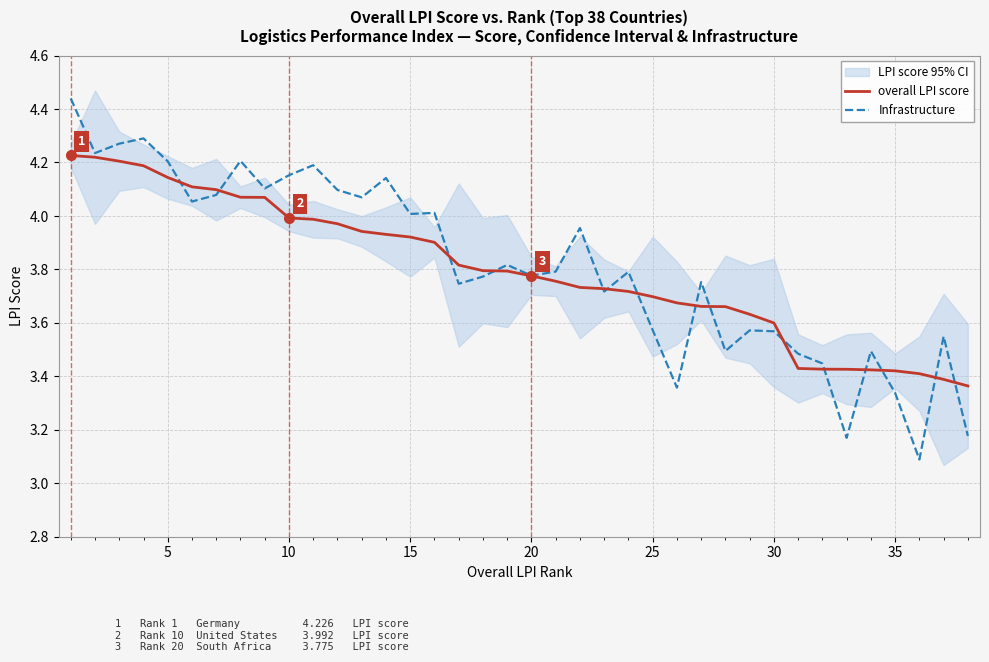

Rank the series by their maximum value, from highest to lowest.

Infrastructure, overall LPI score